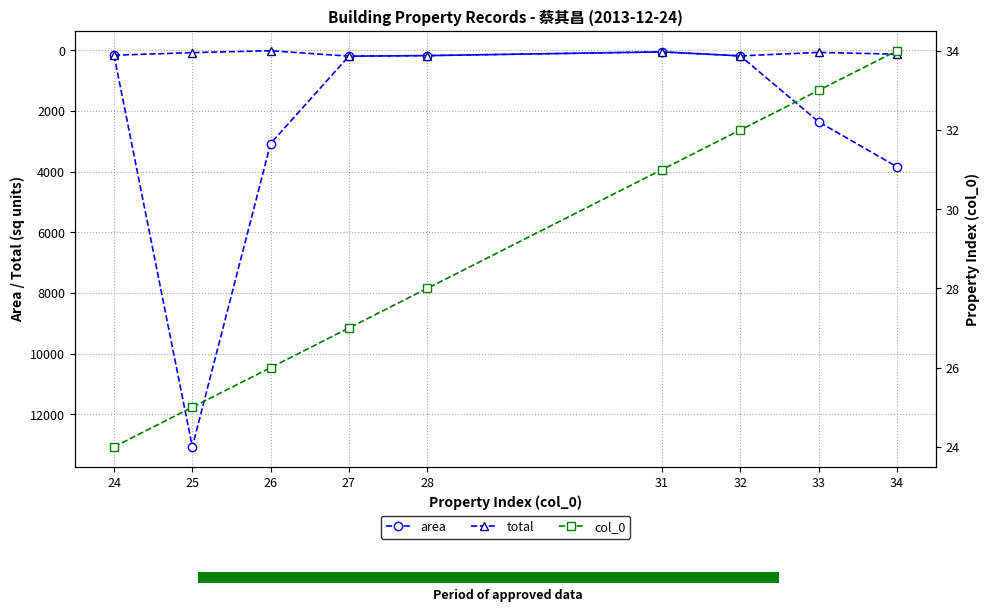

At which category is the sum across all series the highest?

25